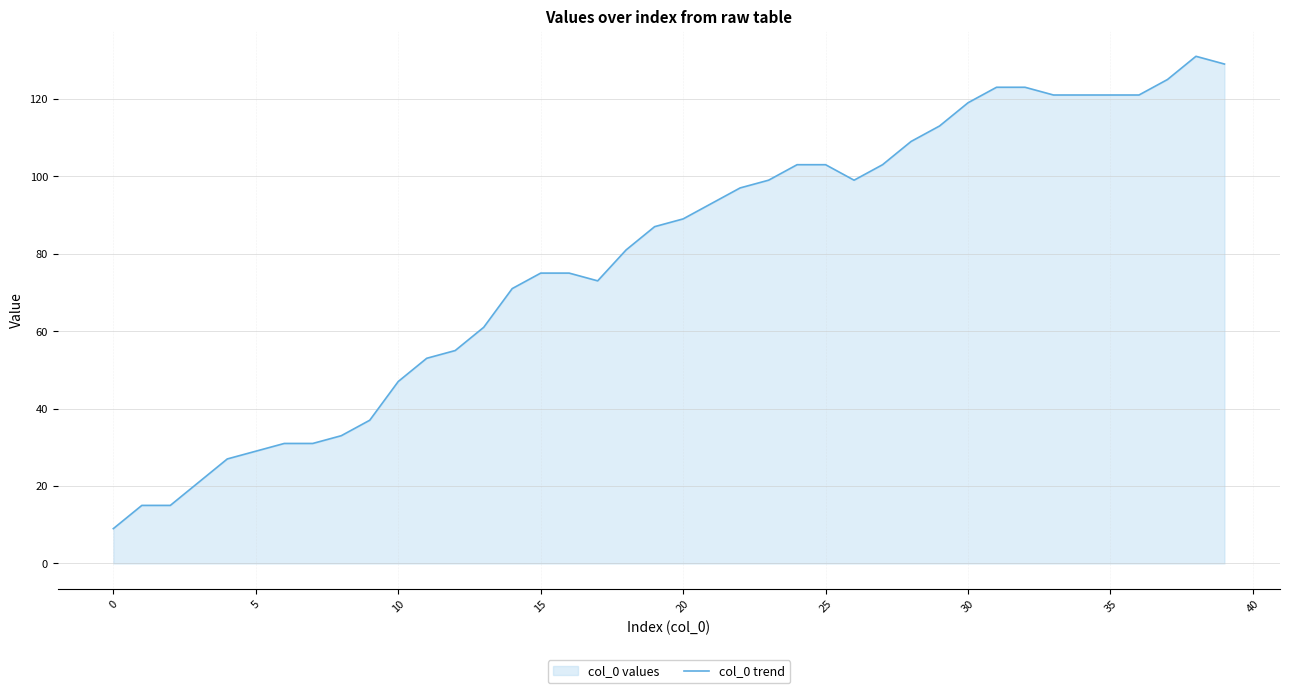

What is the average value?

79